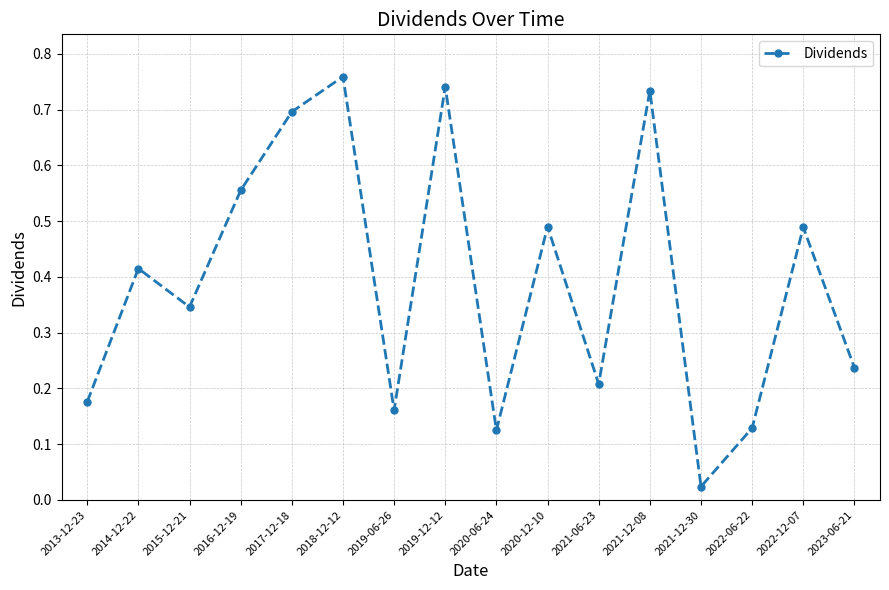

True or false: the data shows 0.2 at 2023-06-21.

True